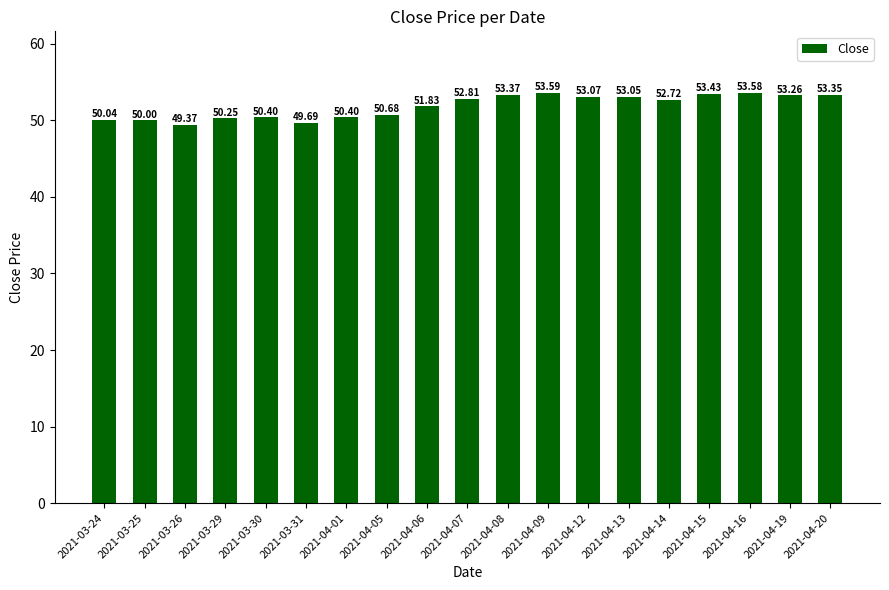

Between 2021-04-06 and 2021-03-29, which is larger?

2021-04-06